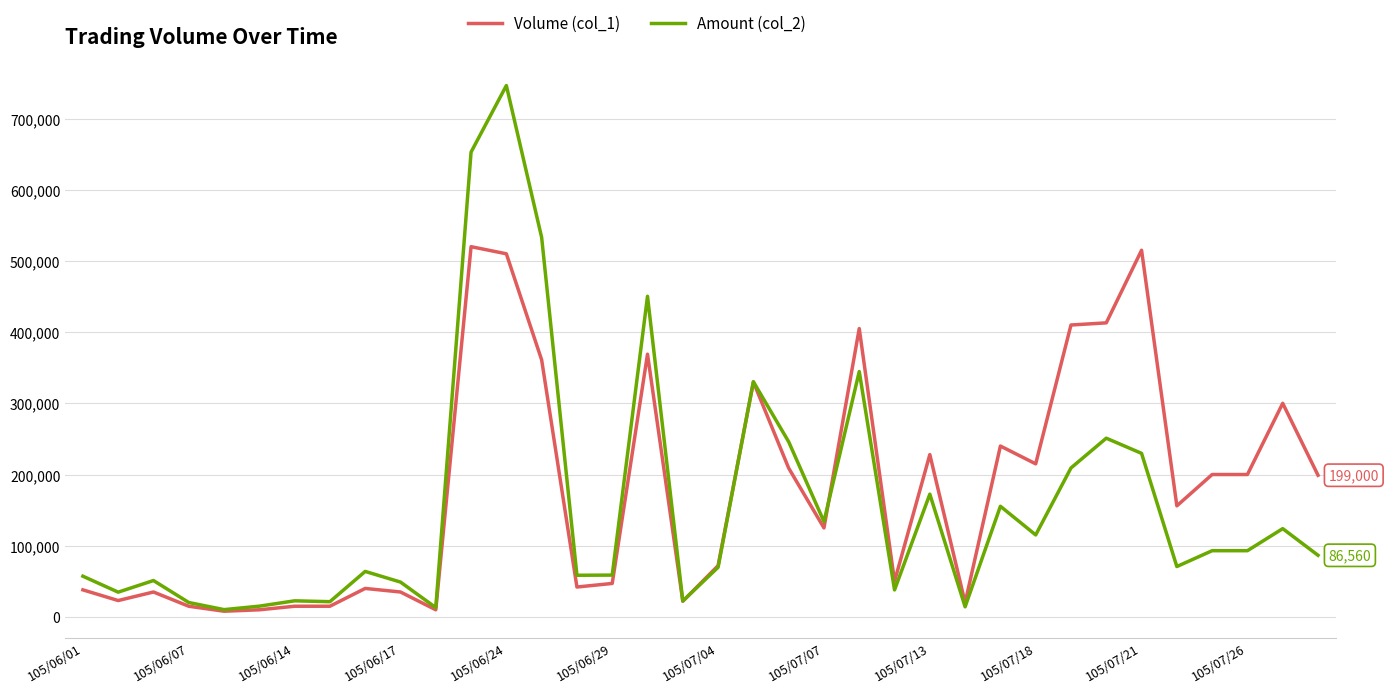

True or false: Amount (col_2) has more than 2 interior local peaks.

True